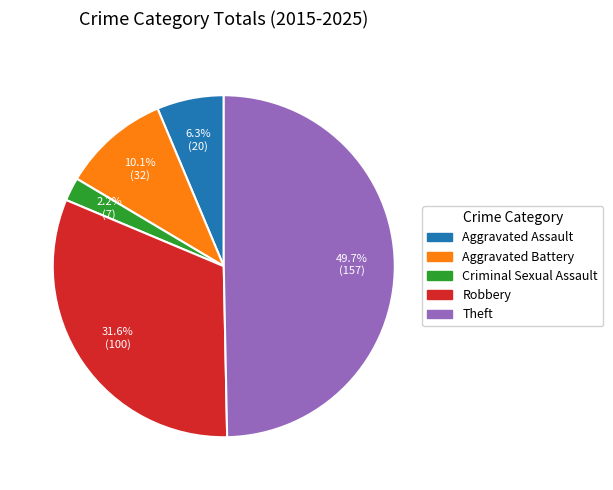

Is the sum of Aggravated Assault and Robbery greater than half?

No